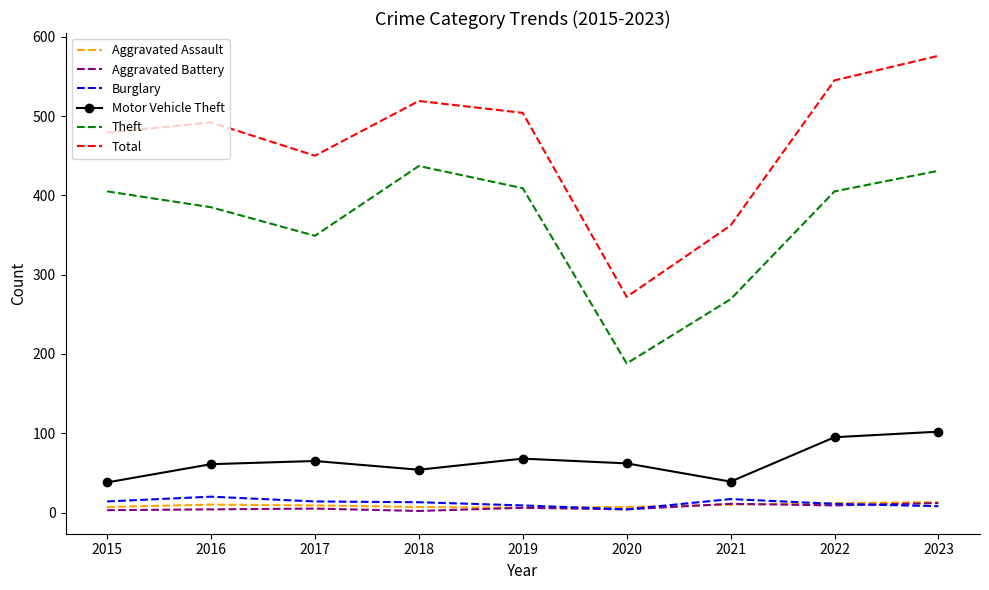

Which series has the widest spread of values?

Total